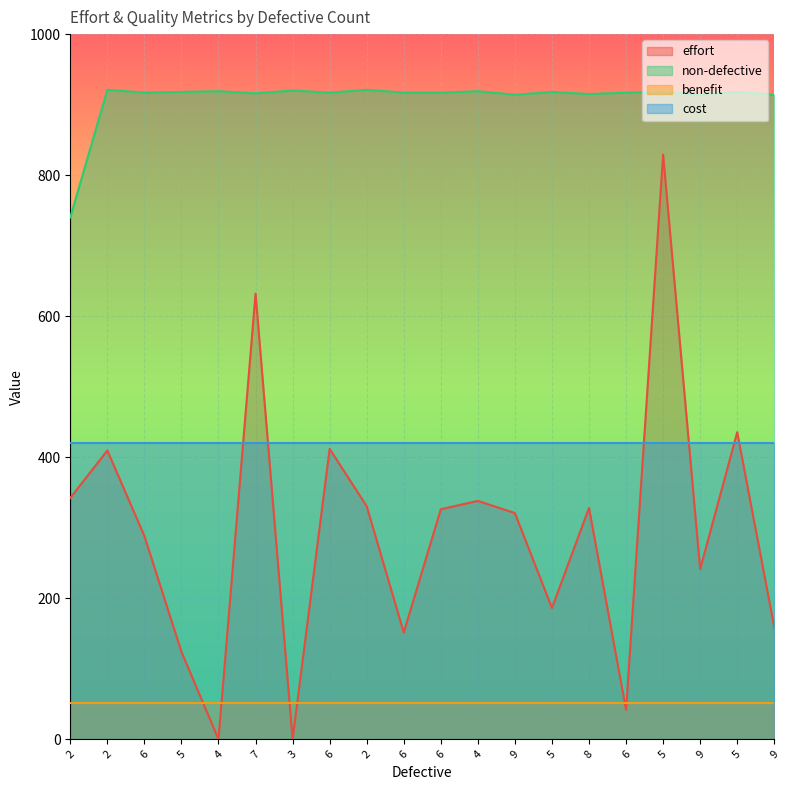

List the series in order of their peak value, highest first.

non-defective, effort, cost, benefit